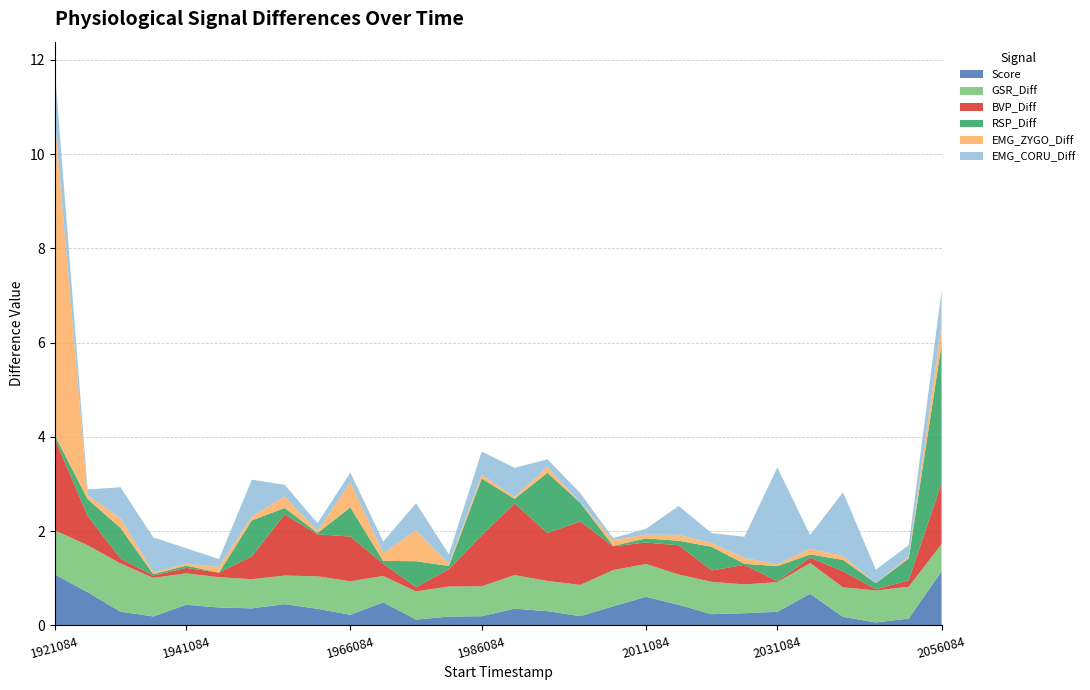

Reading left to right, extract all data points from this chart.

Score: 0=1.1	1=0.7	2=0.3	3=0.2	4=0.4	5=0.4	6=0.4	7=0.5	8=0.4	9=0.2	10=0.5	11=0.1	12=0.2	13=0.2	14=0.4	15=0.3	16=0.2	17=0.4	18=0.6	19=0.4	20=0.2	21=0.3	22=0.3	23=0.7	24=0.2	25=0.1	26=0.1	27=1.1
GSR_Diff: 0=0.9	1=1.0	2=1.0	3=0.8	4=0.7	5=0.6	6=0.6	7=0.6	8=0.7	9=0.7	10=0.6	11=0.6	12=0.6	13=0.6	14=0.7	15=0.6	16=0.7	17=0.8	18=0.7	19=0.6	20=0.7	21=0.6	22=0.6	23=0.7	24=0.6	25=0.7	26=0.7	27=0.6
BVP_Diff: 0=1.9	1=0.6	2=0.1	3=0.0	4=0.1	5=0.1	6=0.5	7=1.3	8=0.9	9=0.9	10=0.3	11=0.1	12=0.4	13=1.1	14=1.5	15=1.0	16=1.3	17=0.5	18=0.5	19=0.6	20=0.2	21=0.4	22=0.0	23=0.1	24=0.3	25=0.0	26=0.1	27=1.3
RSP_Diff: 0=0.1	1=0.4	2=0.6	3=0.0	4=0.0	5=0.0	6=0.8	7=0.1	8=0.0	9=0.6	10=0.1	11=0.6	12=0.1	13=1.2	14=0.1	15=1.3	16=0.4	17=0.0	18=0.1	19=0.1	20=0.5	21=0.0	22=0.3	23=0.1	24=0.2	25=0.1	26=0.5	27=2.9
EMG_ZYGO_Diff: 0=6.7	1=0.1	2=0.2	3=0.0	4=0.0	5=0.1	6=0.1	7=0.2	8=0.0	9=0.5	10=0.2	11=0.7	12=0.0	13=0.1	14=0.0	15=0.1	16=0.0	17=0.1	18=0.1	19=0.1	20=0.1	21=0.1	22=0.0	23=0.1	24=0.1	25=0.0	26=0.0	27=0.4
EMG_CORU_Diff: 0=1.1	1=0.1	2=0.7	3=0.7	4=0.3	5=0.2	6=0.8	7=0.2	8=0.2	9=0.2	10=0.2	11=0.6	12=0.2	13=0.5	14=0.6	15=0.2	16=0.2	17=0.0	18=0.1	19=0.6	20=0.2	21=0.5	22=2.1	23=0.3	24=1.4	25=0.3	26=0.2	27=0.7